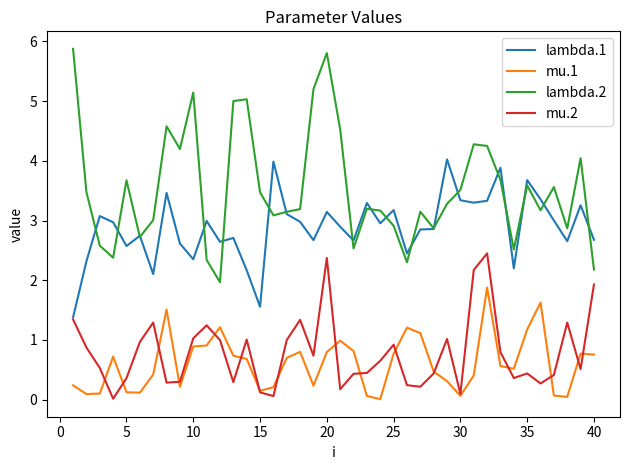

Which series has the largest total across all categories?

lambda.2